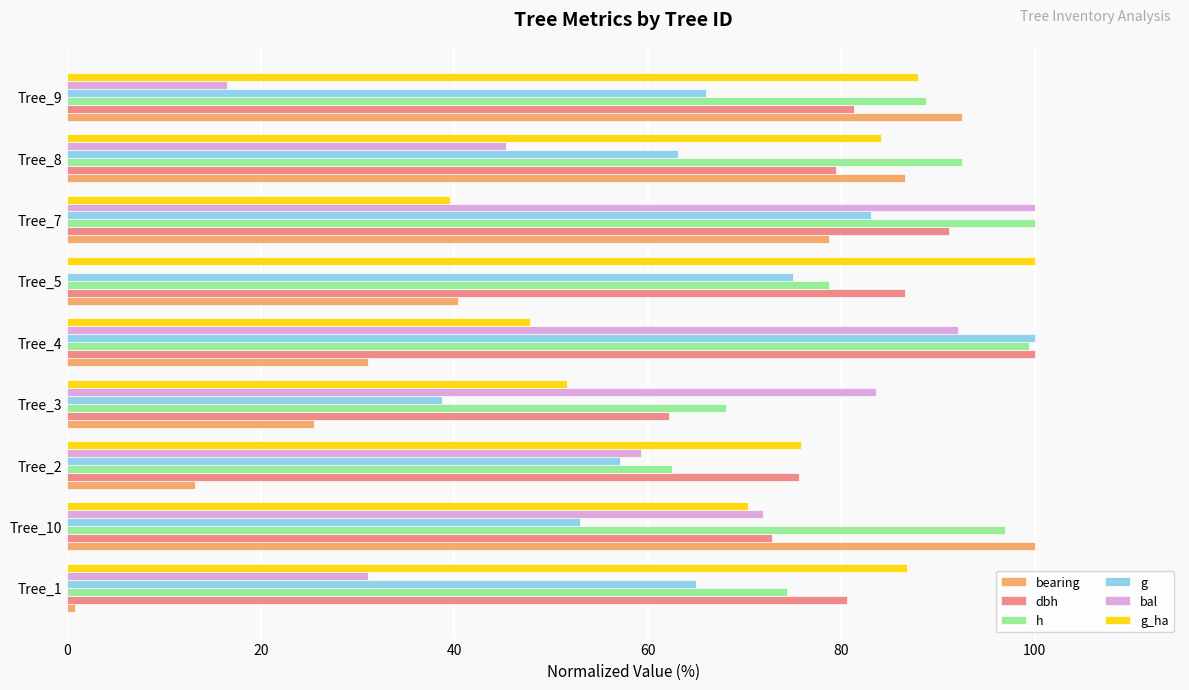

What value does the bal series have at Tree_8?

45.4